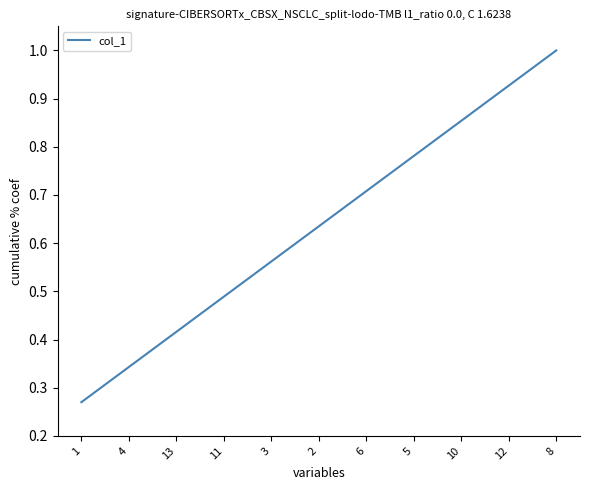

List the labels in order of value, smallest first.

1, 4, 13, 11, 3, 2, 6, 5, 10, 12, 8